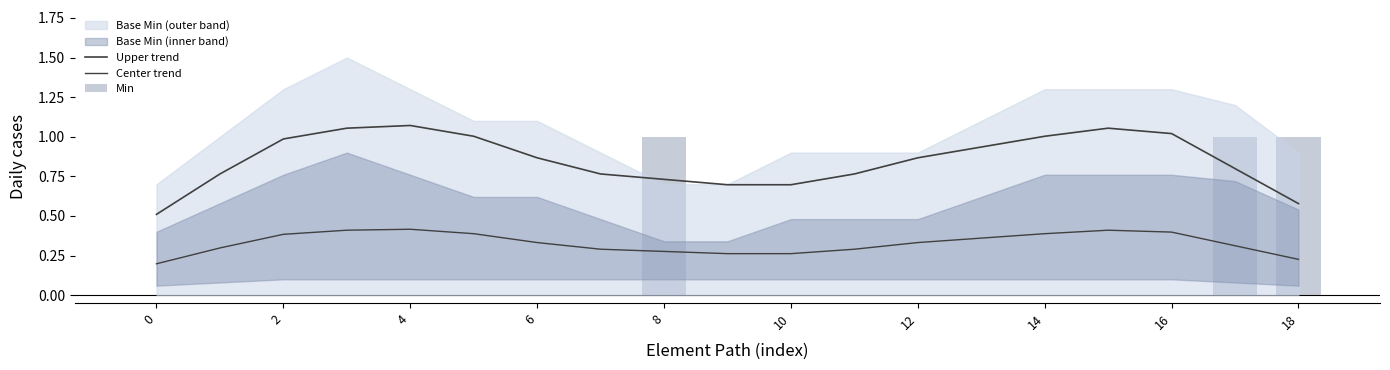

What is the label of the 5th bar from the right?

14